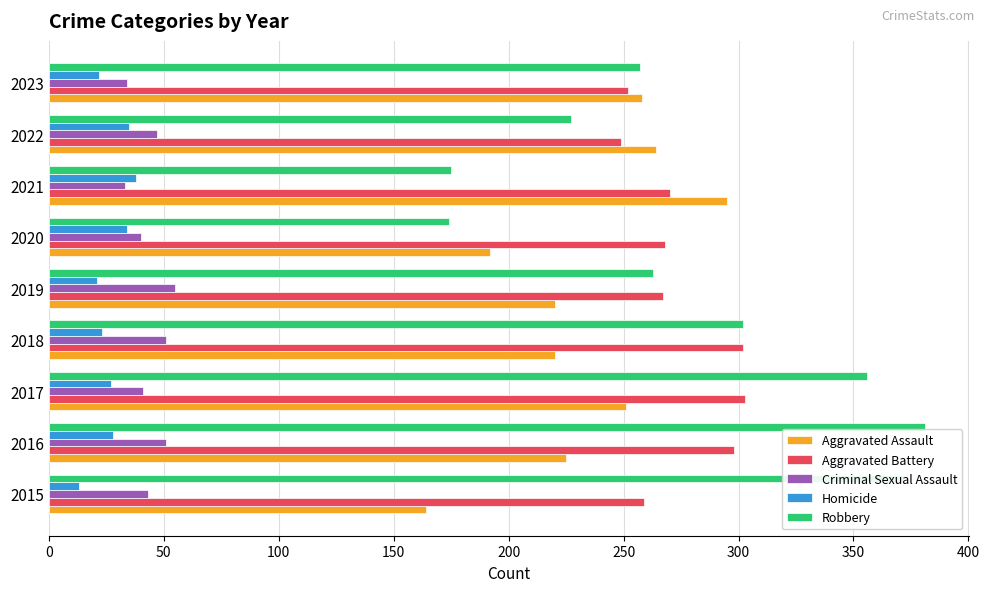

Which series has the widest spread of values?

Robbery